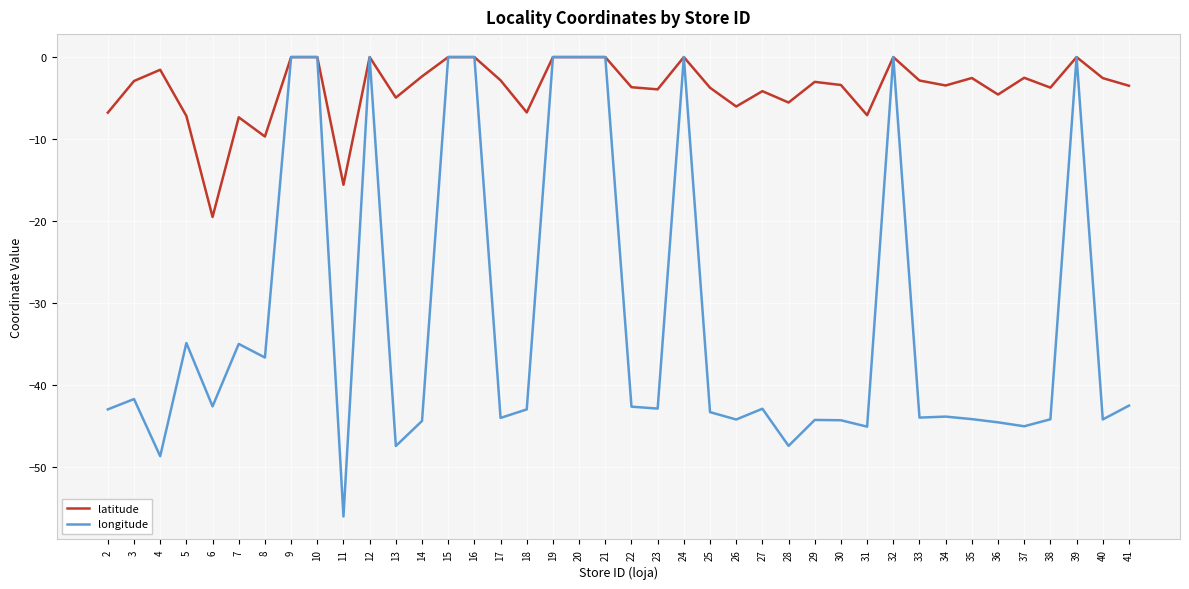

List the series in order of their overall mean, highest first.

latitude, longitude